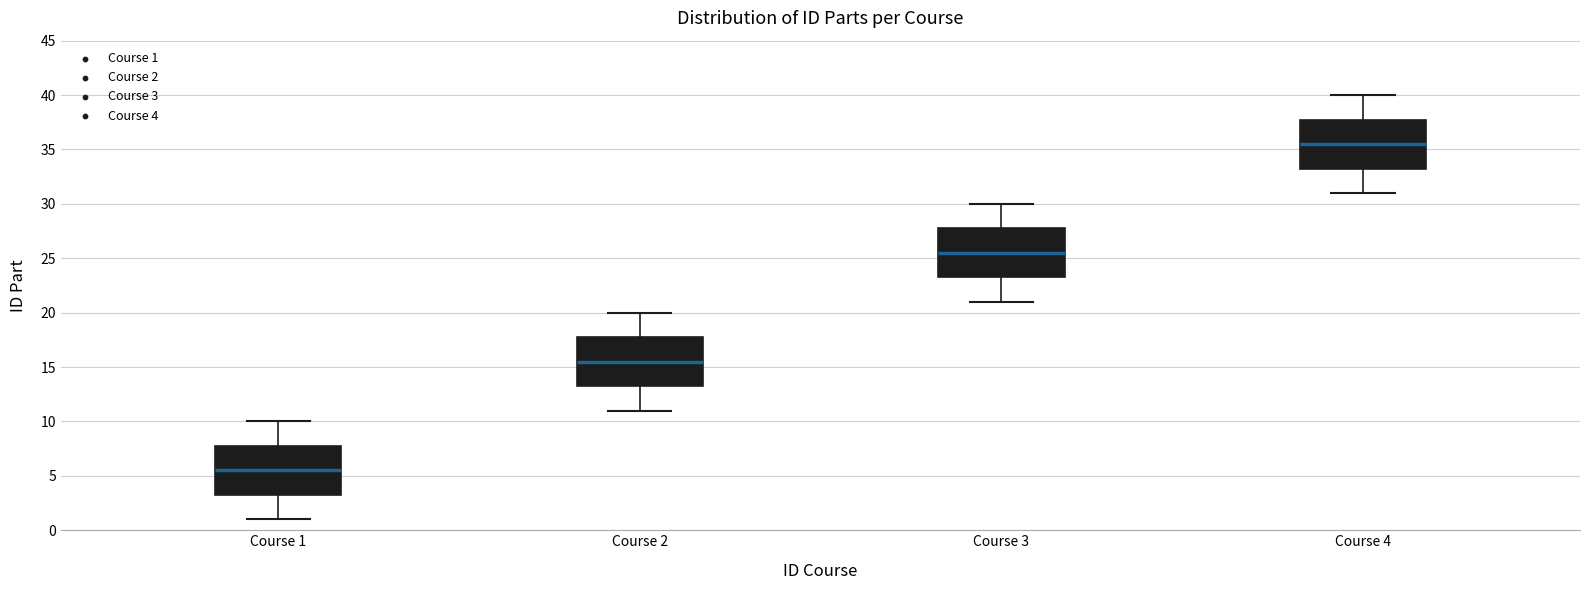

Where does the upper whisker of the box for Course 1 end on the y-axis? The values are not printed on the chart, so give them approximately, as read against the axis.

10.0